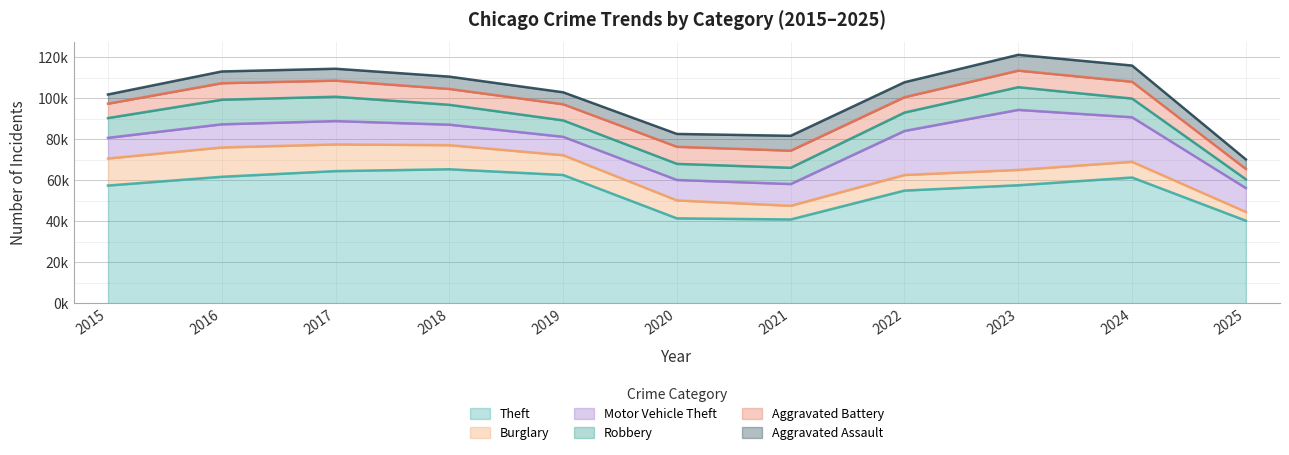

What is the difference between the highest and lowest values at 2021?

34160